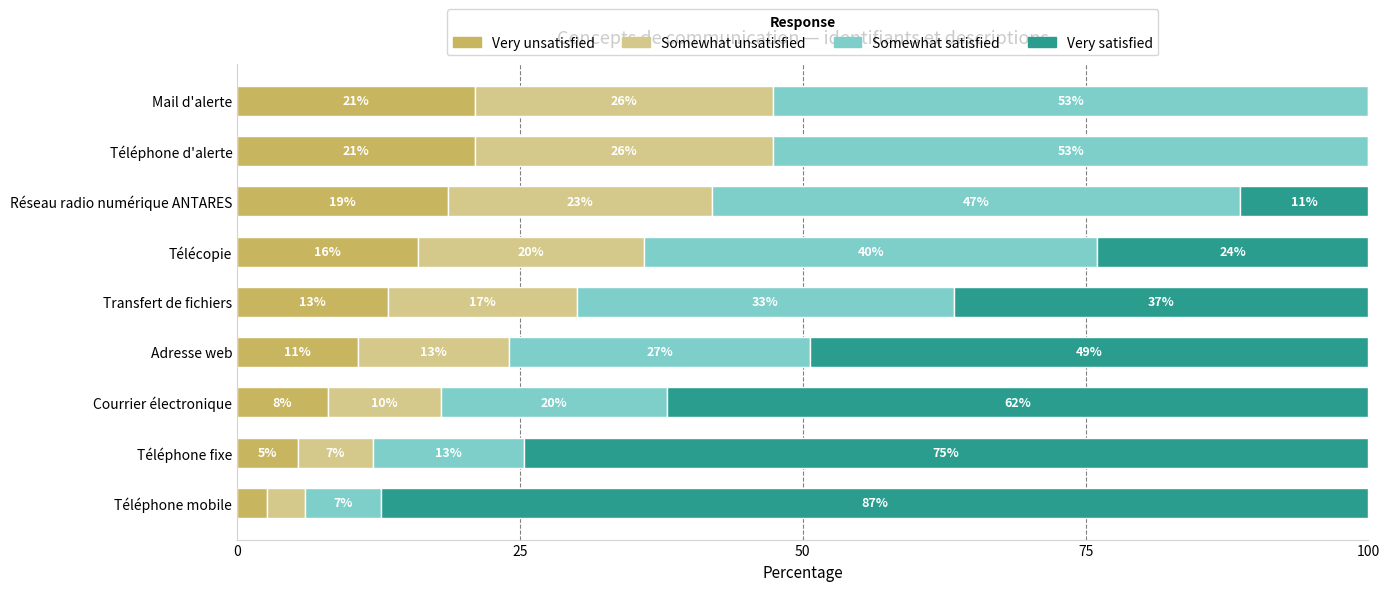

What are all the series names shown in the legend?

Very unsatisfied, Somewhat unsatisfied, Somewhat satisfied, Very satisfied